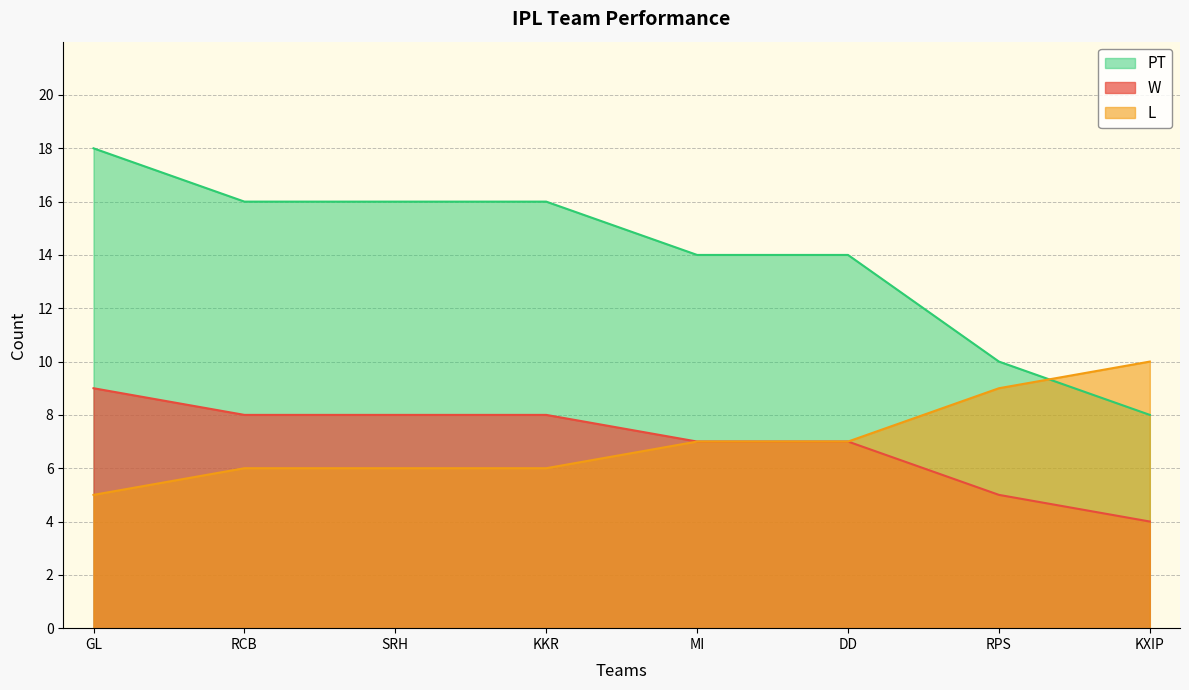

The value of PT at KXIP is 8. True or false?

True